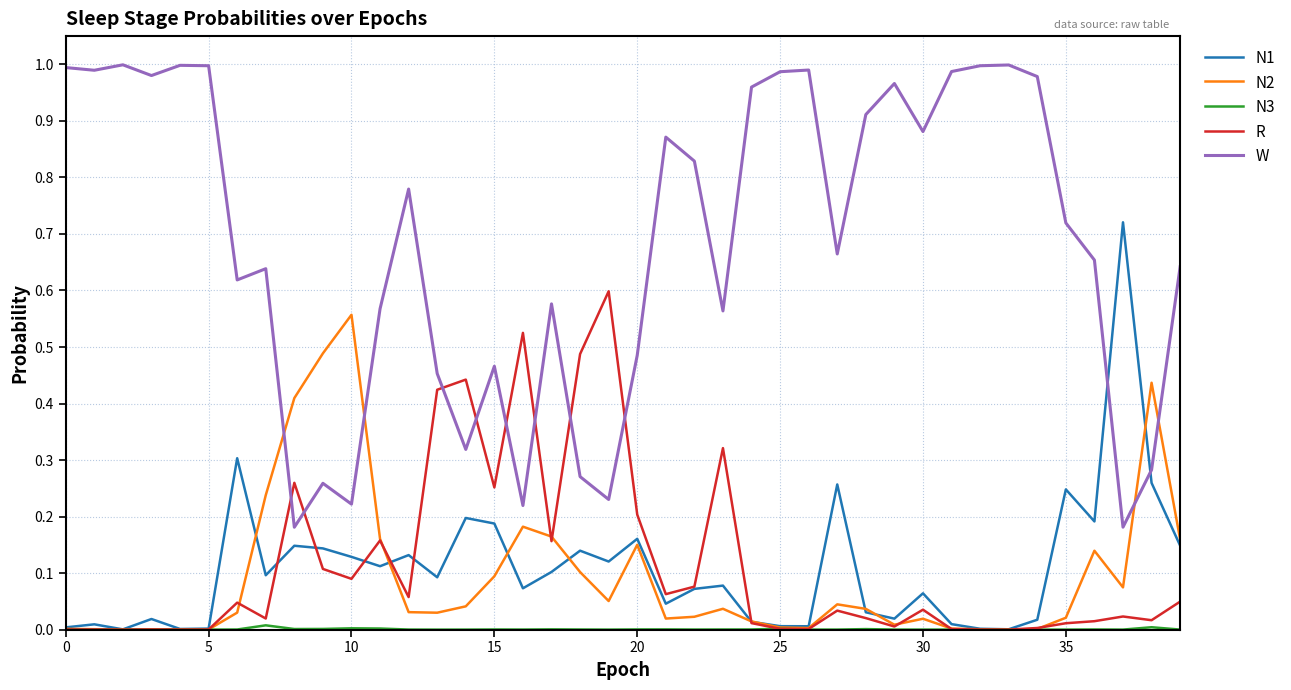

Does the chart have visible grid lines?

Yes